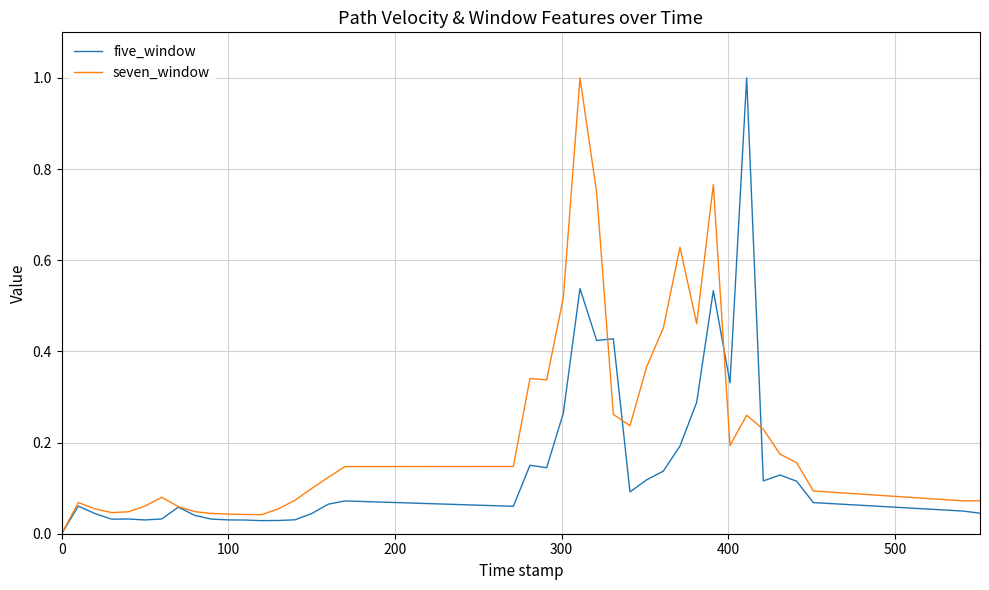

List the series in order of their overall mean, highest first.

seven_window, five_window